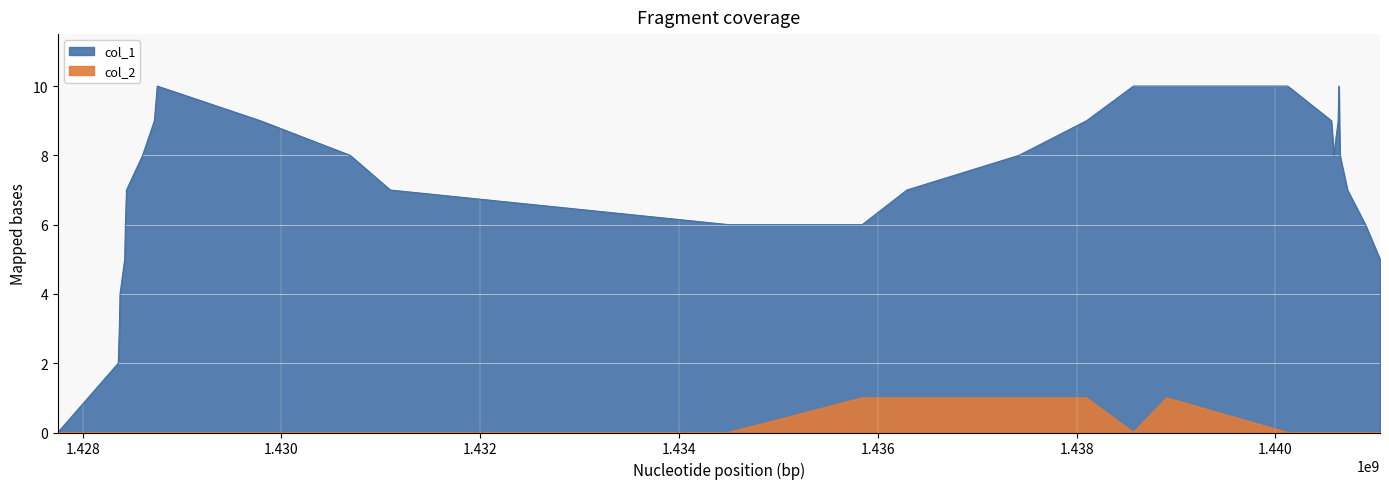

True or false: col_2 has a value of 0 at 1428357858.

True